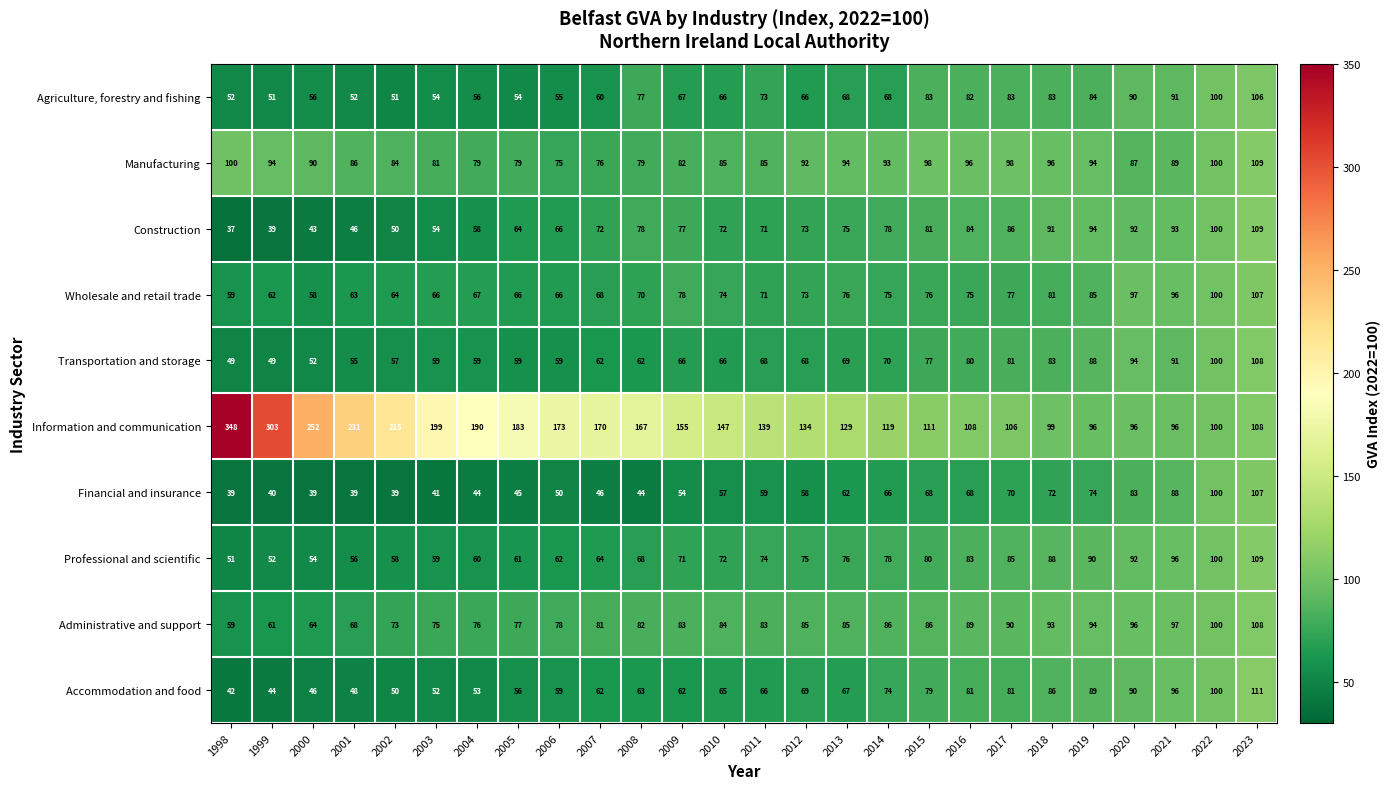

The value of Agriculture, forestry and fishing at 2016 is 82. True or false?

True